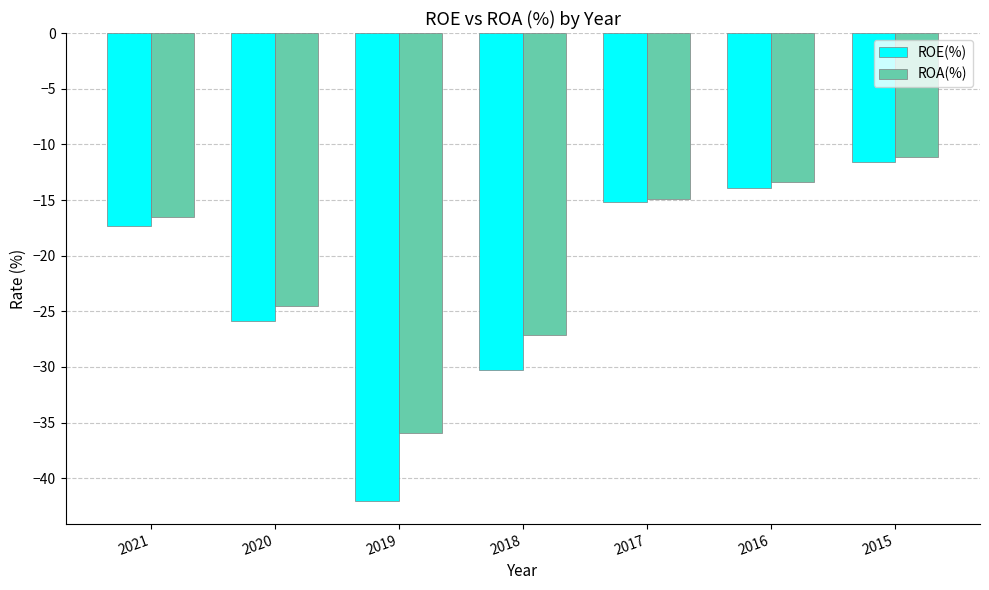

What is the difference between the highest and lowest values at 2015?

0.5